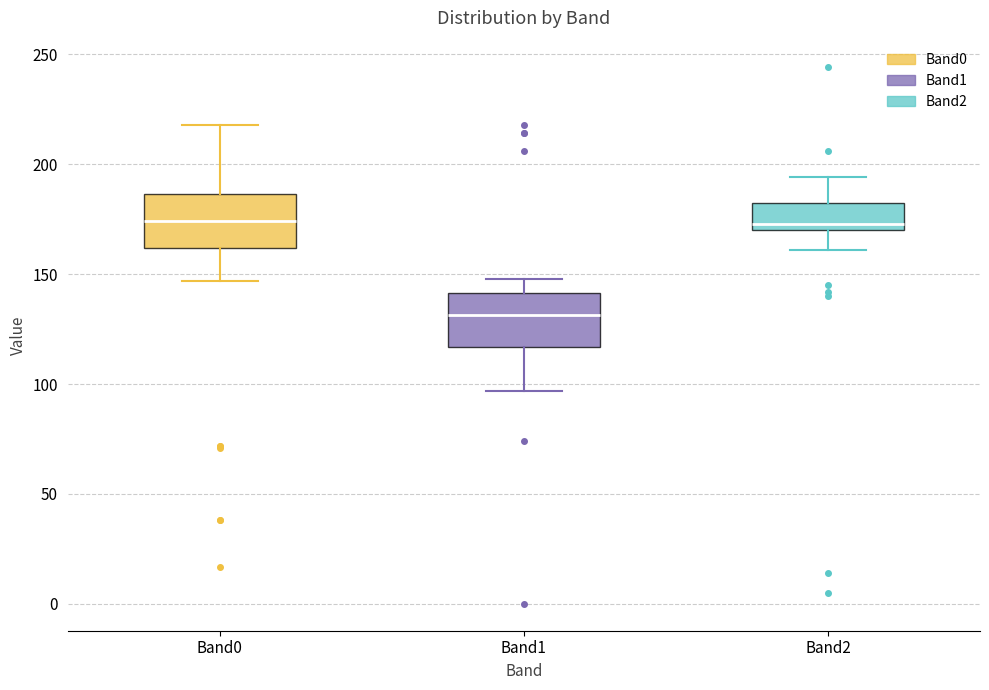

Reading left to right, transcribe this box plot: for each box, give where its median line is, the range the box spans, and where its two whiskers end, as read against the y-axis. The values are not printed on the chart, so give them approximately, as read against the axis.

Band0: median 175, box 160 to 185, whiskers 145 to 220
Band1: median 130, box 115 to 140, whiskers 95 to 150
Band2: median 175, box 170 to 180, whiskers 160 to 195